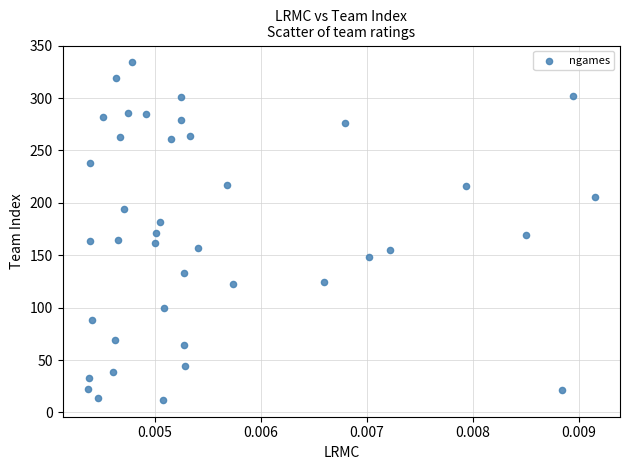

What is the range of Y values (max minus min)?

322